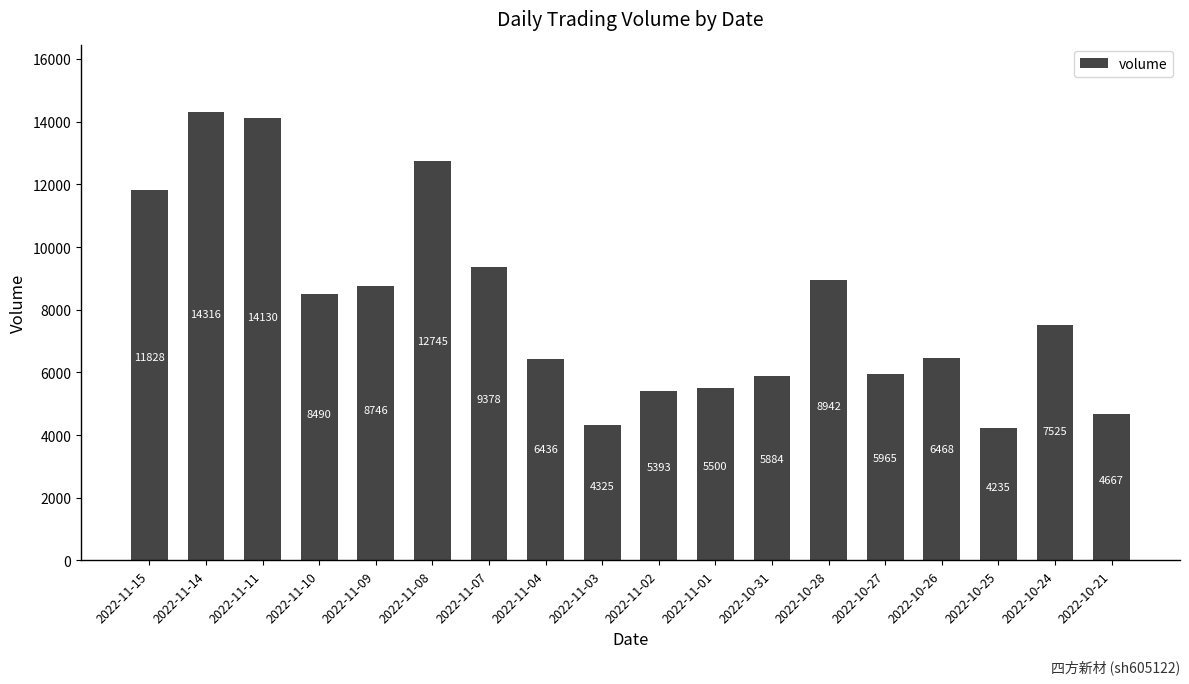

What is the difference between the maximum and minimum values?

10081